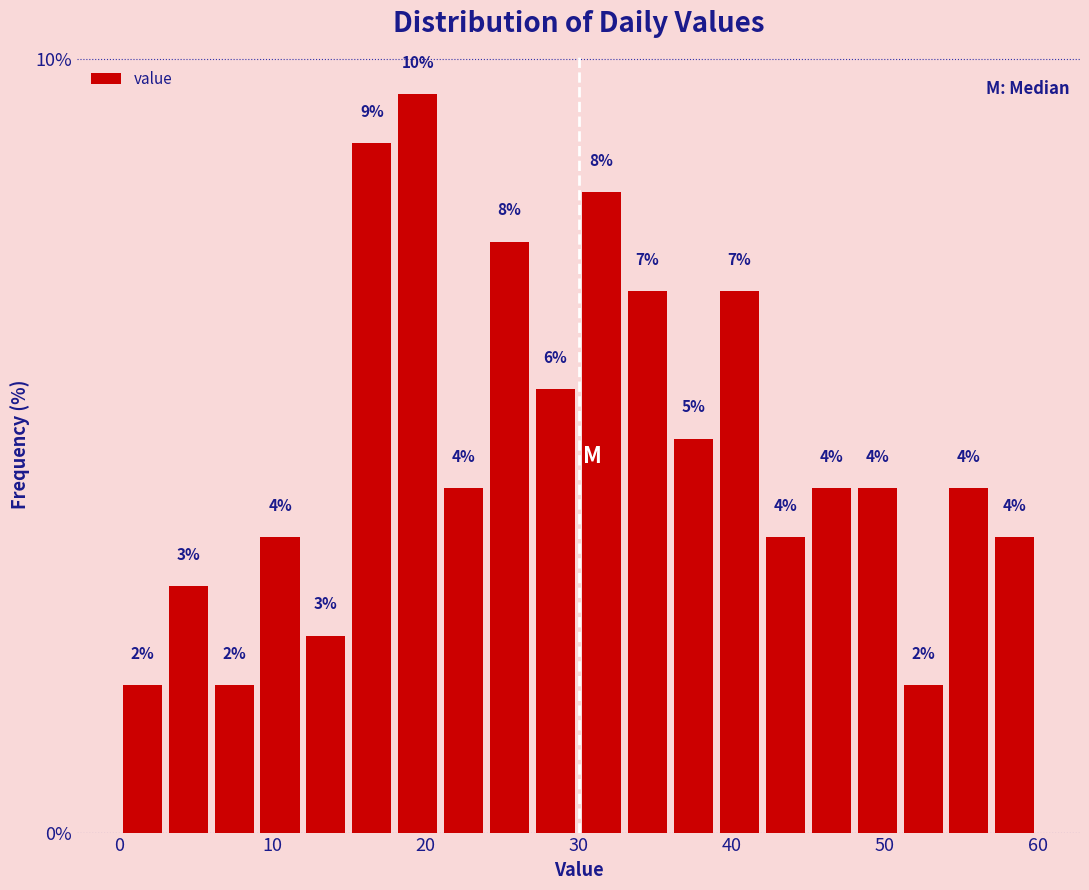

Read against the x-axis, roughly where is the centre of the tallest bar?

20